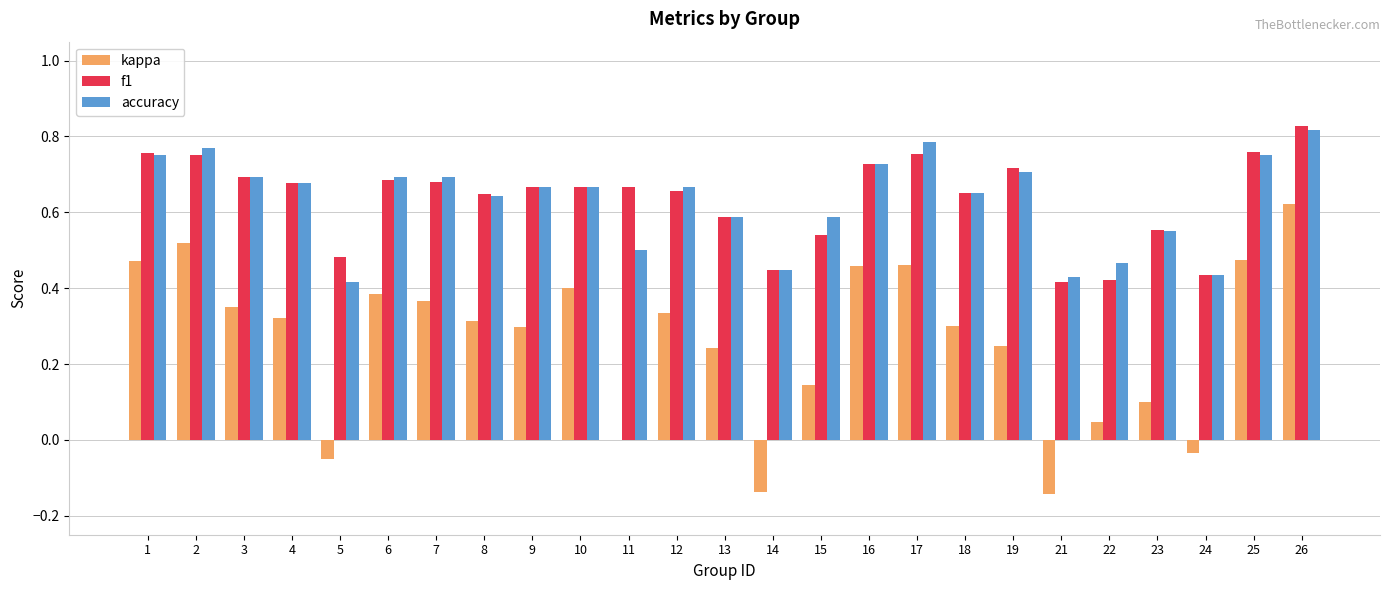

How many groups of bars are there?

25